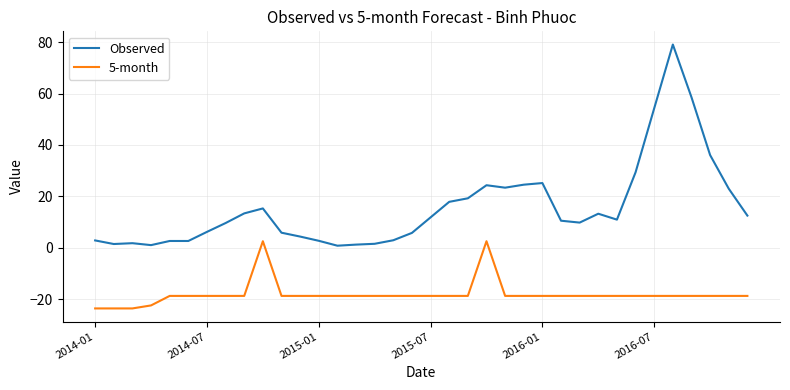

What is the difference between the maximum and minimum values in the 5-month series?

26.1